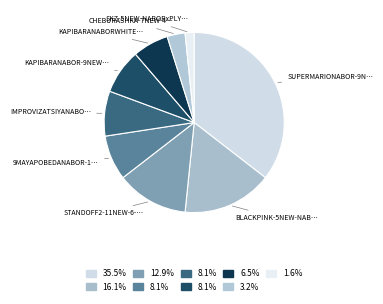

To the nearest percent, what is the average slice percentage?

11%